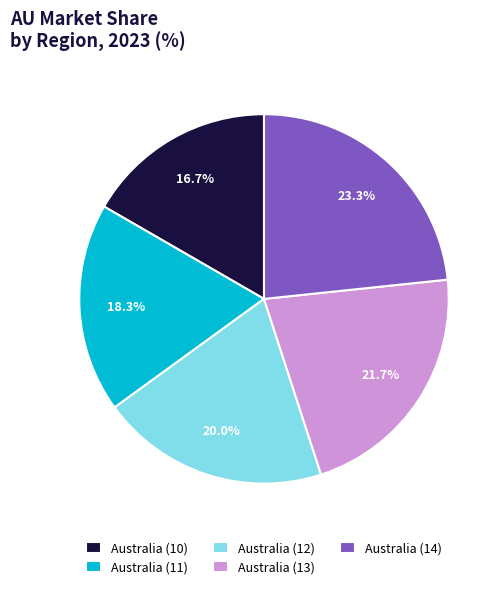

What is the ratio of the value at Australia (10) to the value at Australia (12)?

0.8